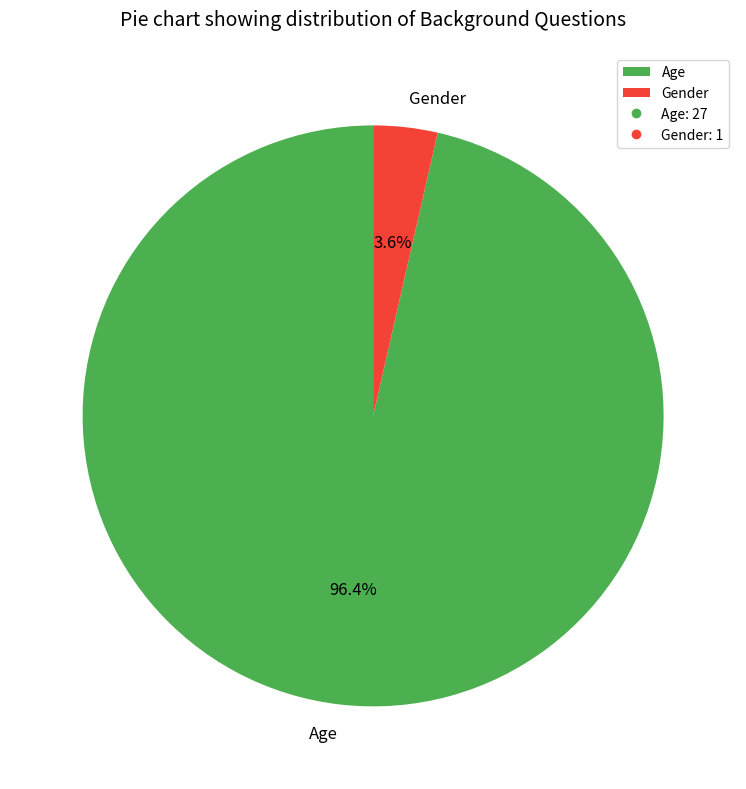

To the nearest percent, what percentage of the pie is Gender?

4%